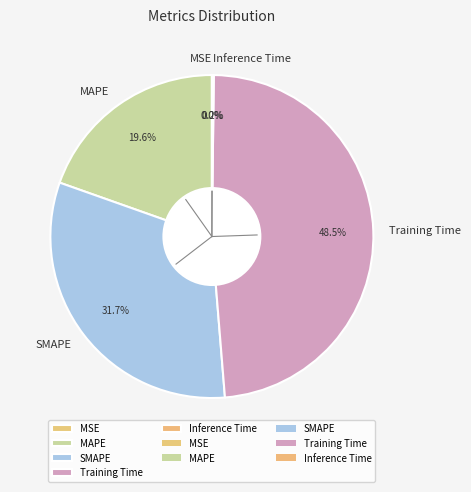

To the nearest percent, what is the difference between the MAPE and Training Time slice percentages?

29%